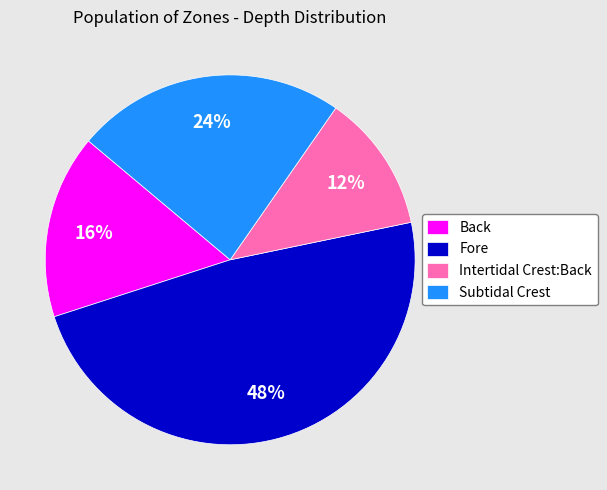

How many segments does this pie chart have?

4